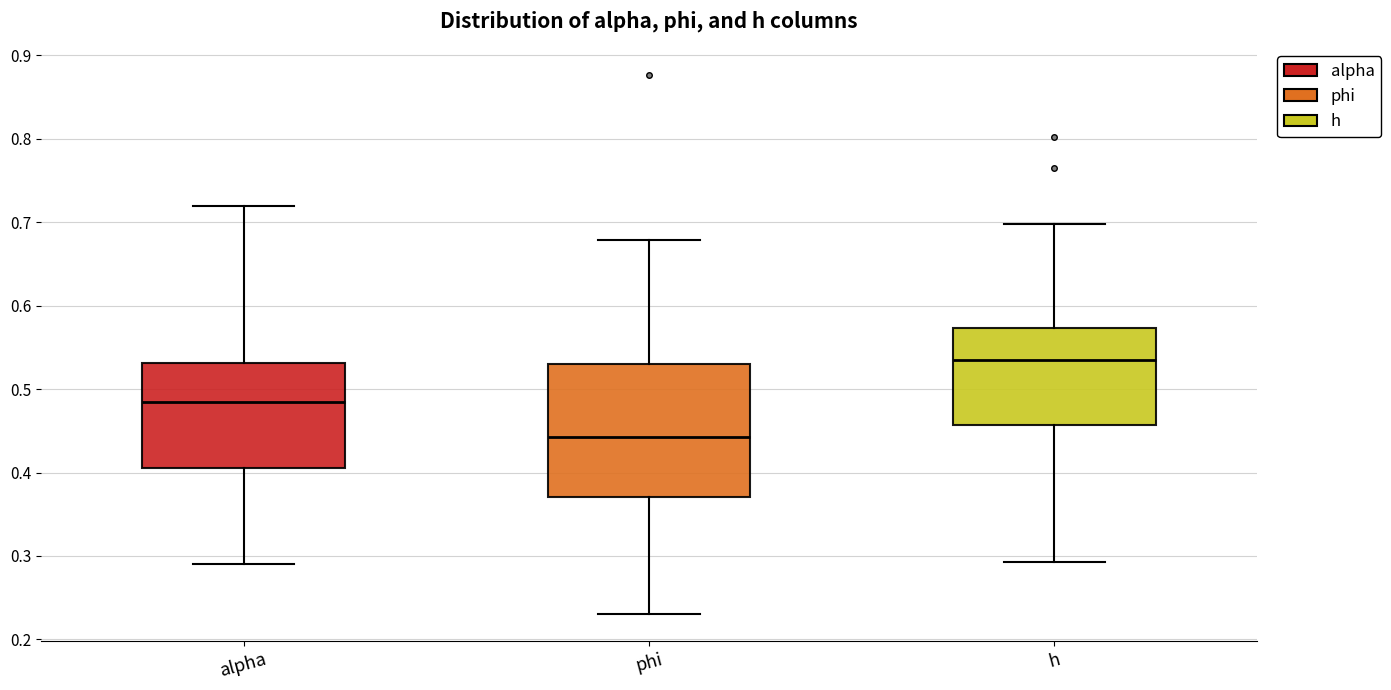

Which box has the highest median line?

h